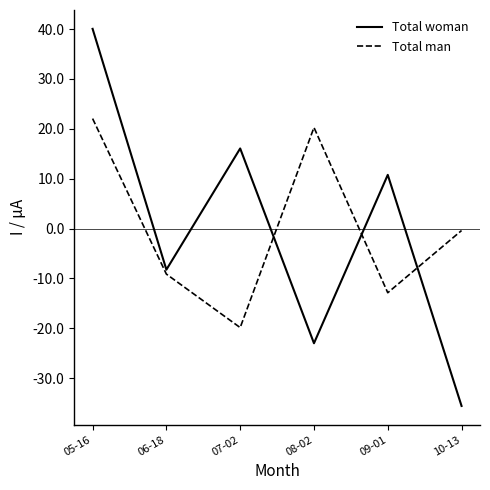

Is it true that Total man equals -12.9 at 09-01?

True